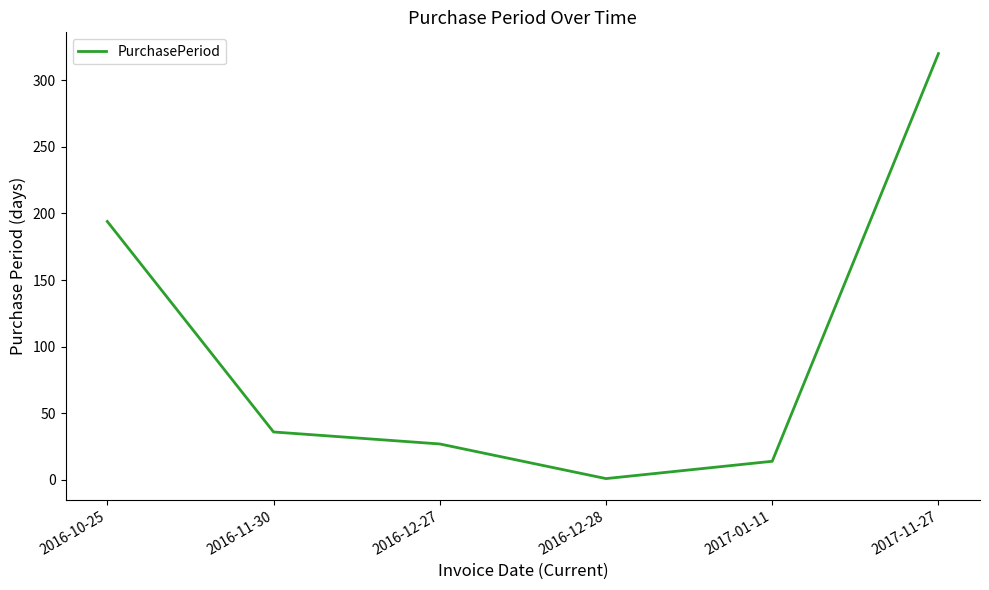

At which label is the value closest to 160?

2016-10-25